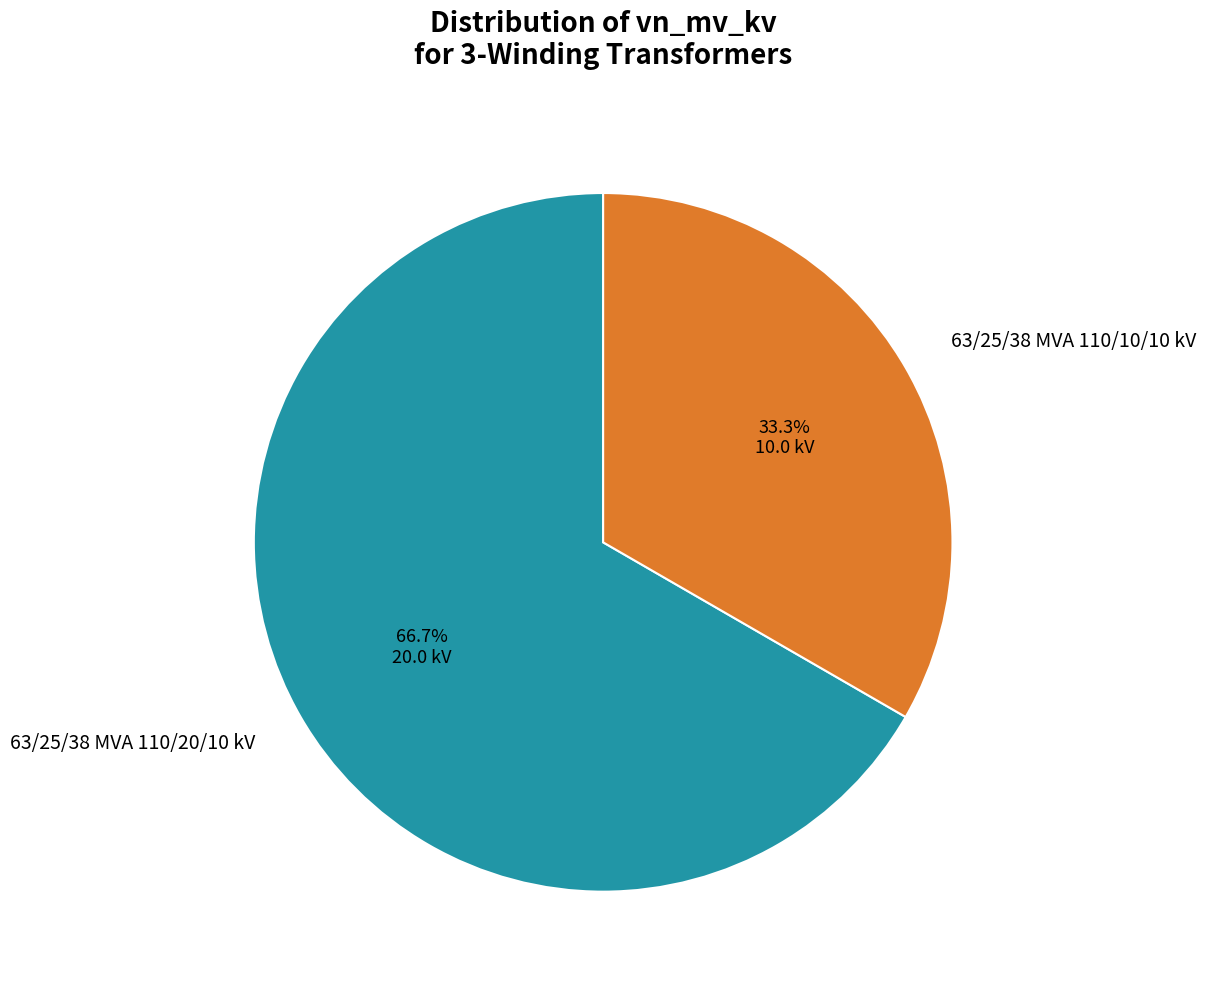

The 63/25/38 MVA 110/10/10 kV slice represents 40% of the pie. True or false?

False